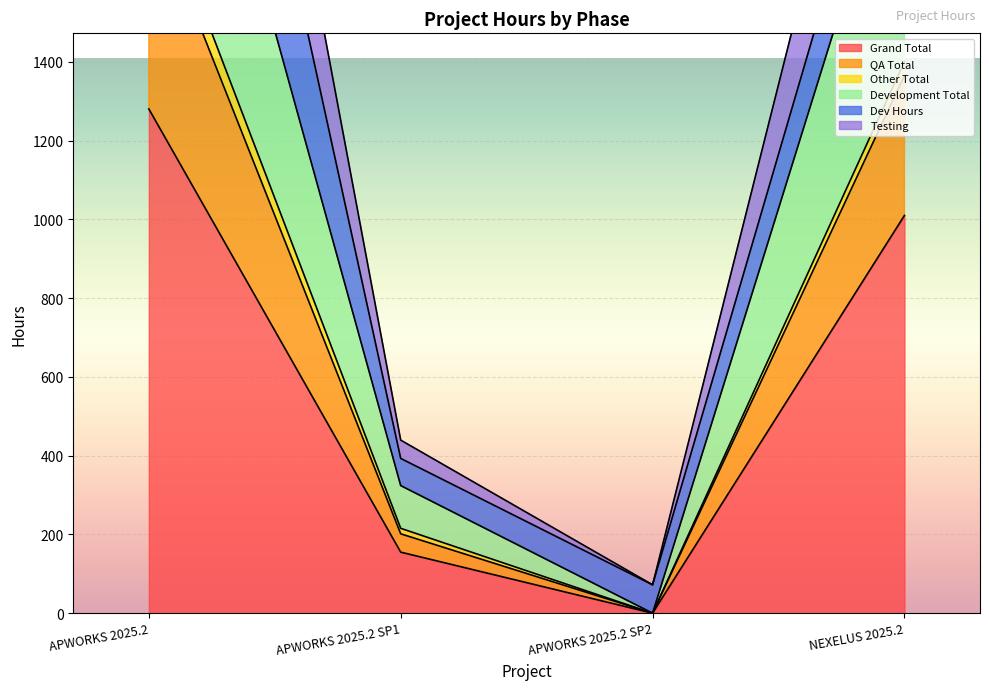

What is the sum of the QA Total values at APWORKS 2025.2 and APWORKS 2025.2 SP1?

4288.5